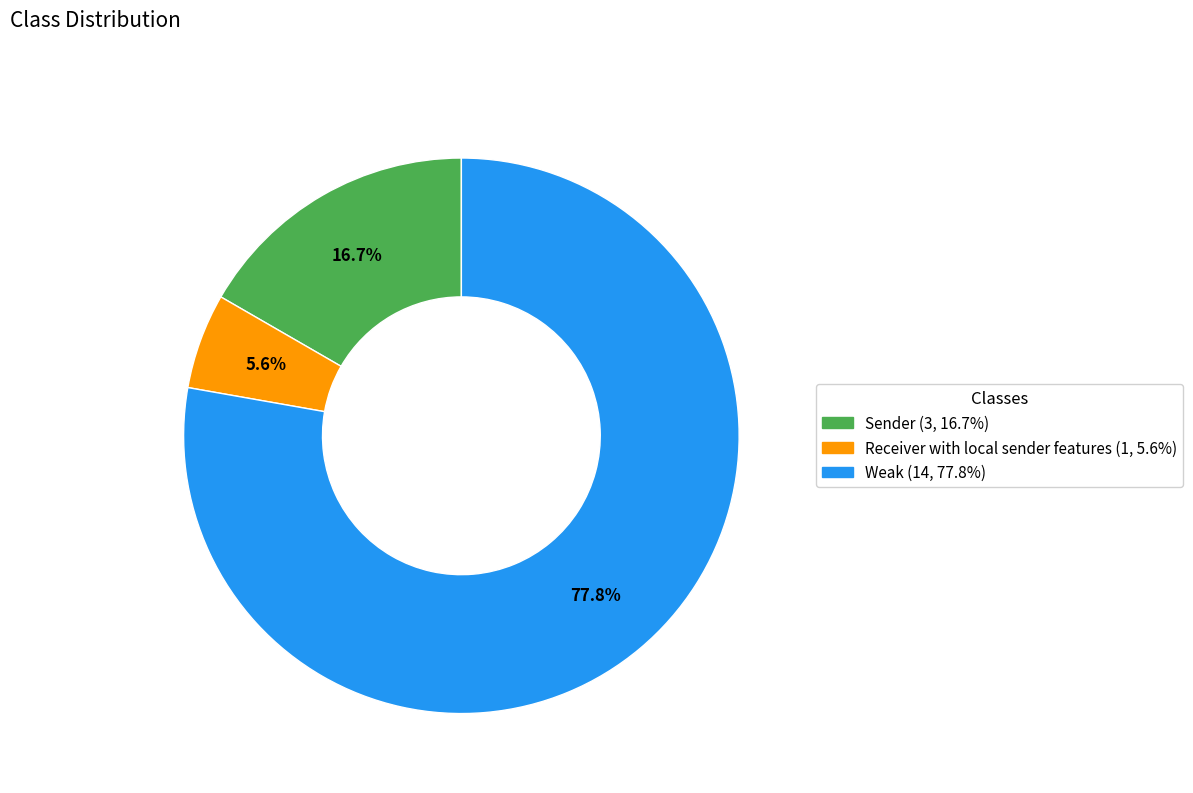

Is the sum of Sender and Weak greater than half?

Yes